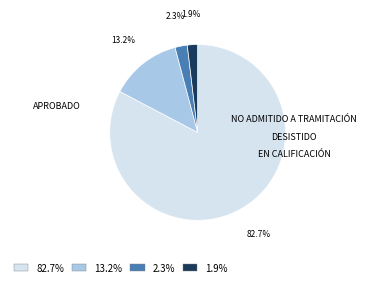

What percentage is NOT represented by 2.3%?

97.7%